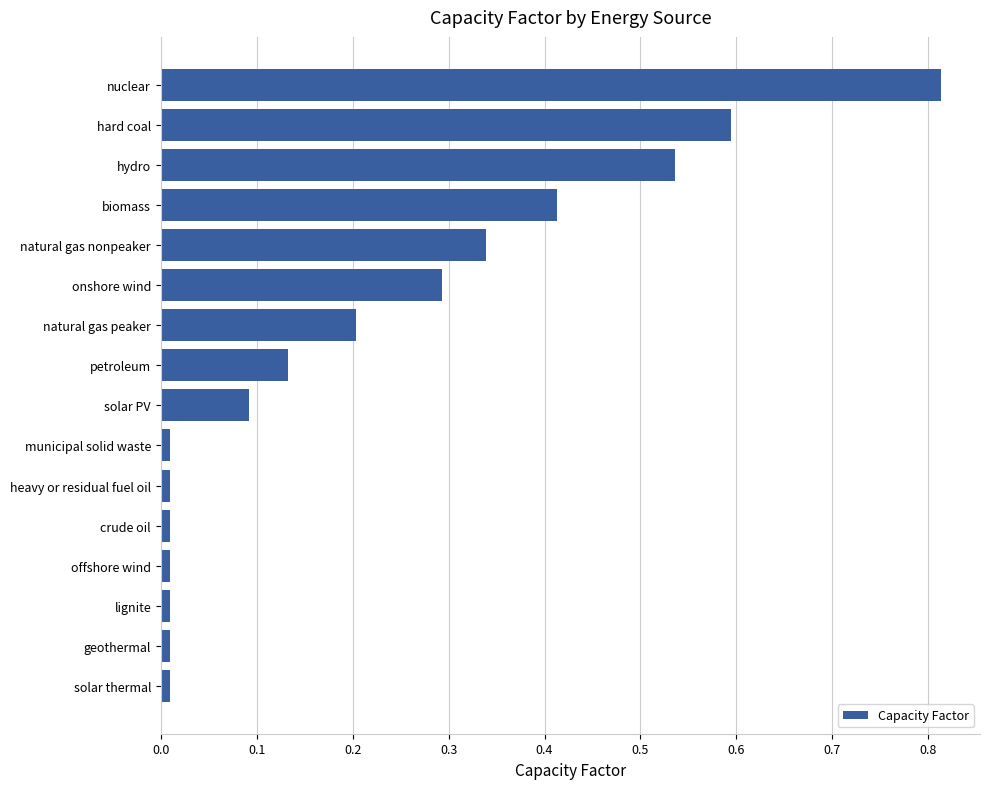

Between natural gas peaker and heavy or residual fuel oil, which is larger?

natural gas peaker